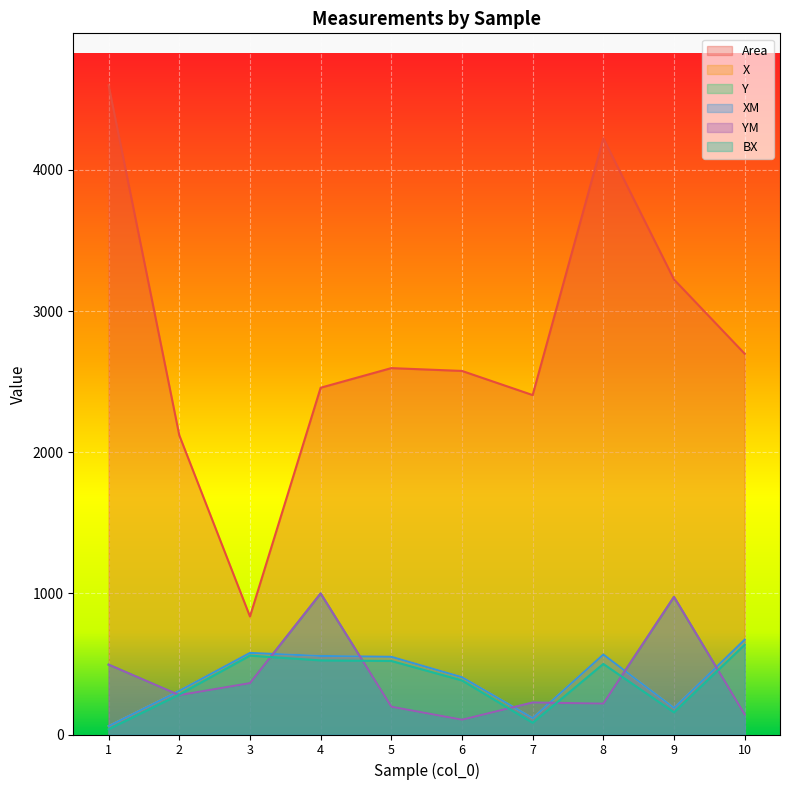

What is the difference between the second highest and minimum values in the BX series?

522.0